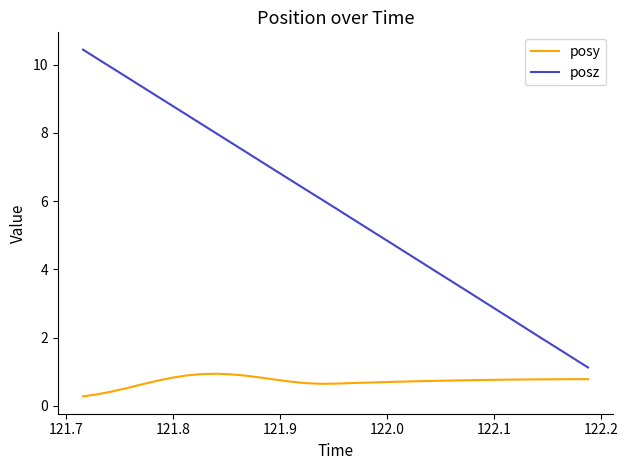

Which series has the widest spread of values?

posz